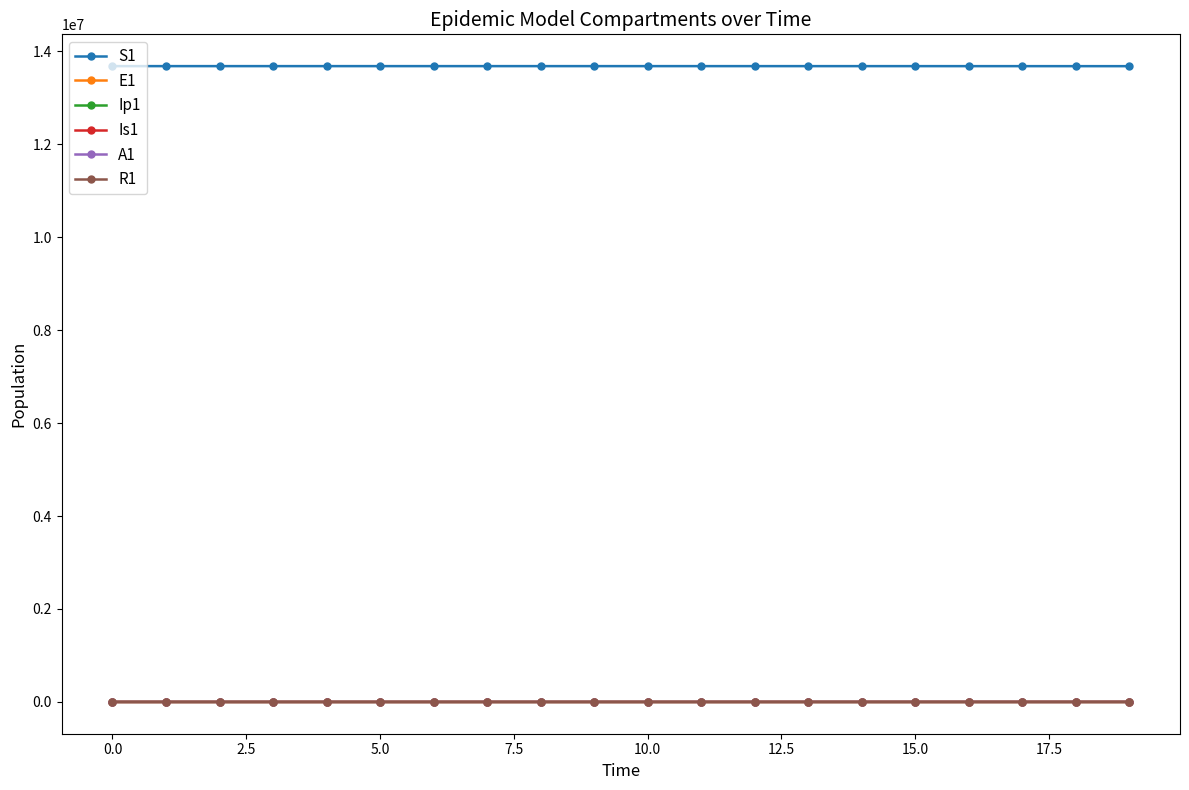

What is the greatest value displayed?

13678500.0